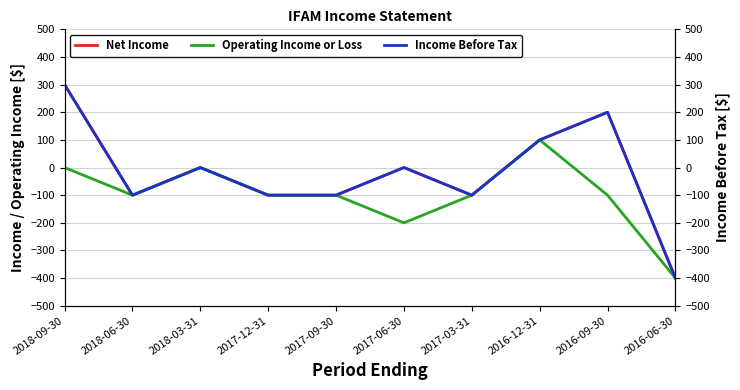

How many positive values does the Income Before Tax series have?

3